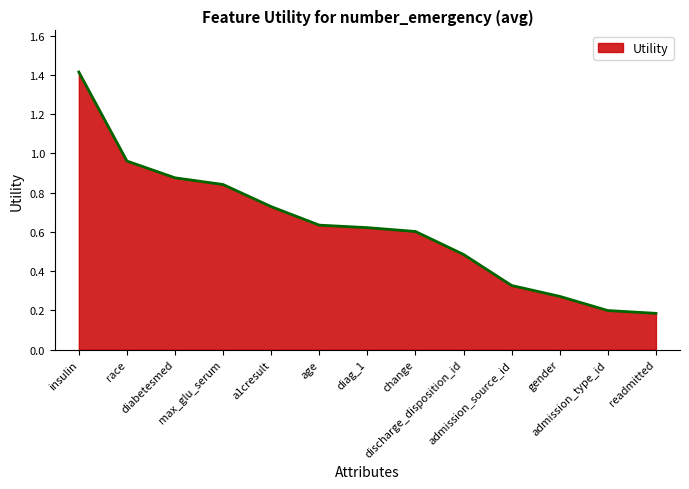

The value at change is 0.9. True or false?

False